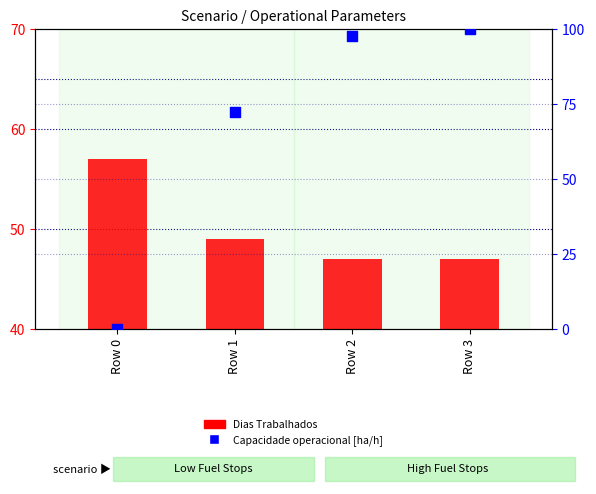

Which series contains the lowest Y value?

Capacidade operacional [ha/h]